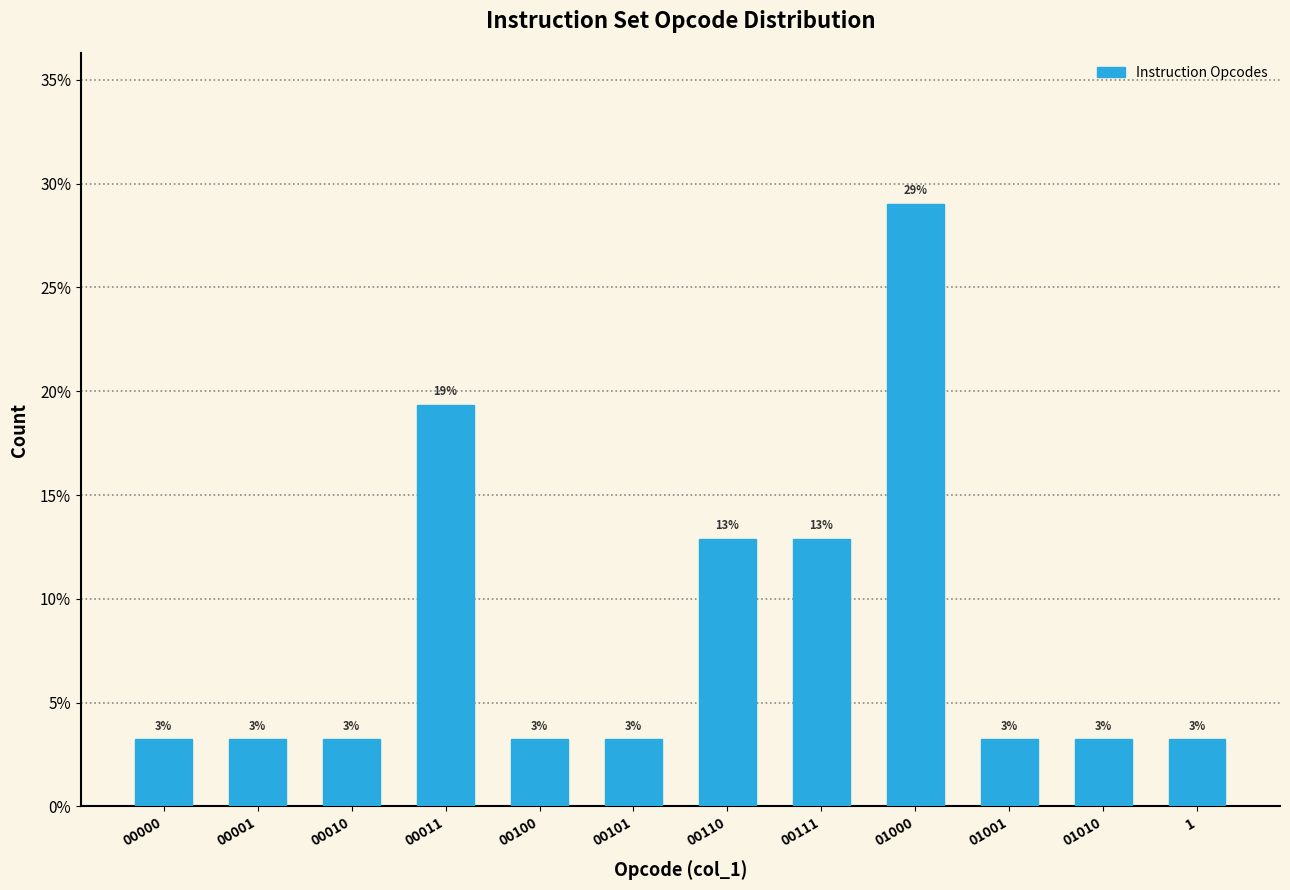

How many bars are there in total?

12